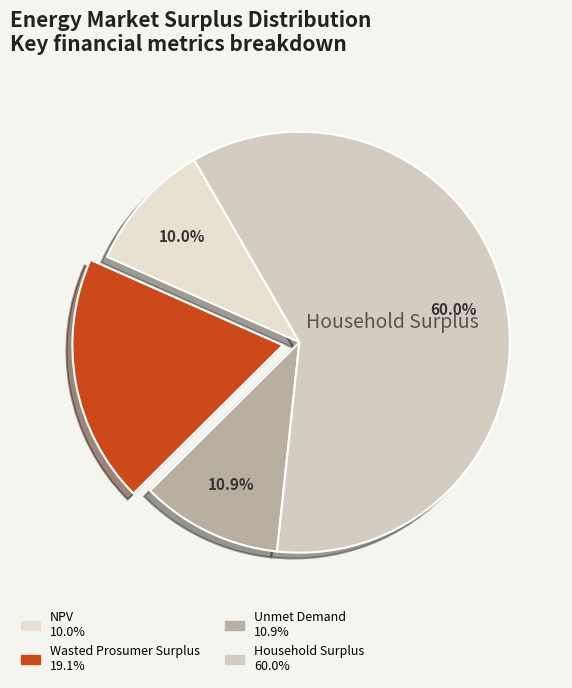

How many segments does this pie chart have?

4